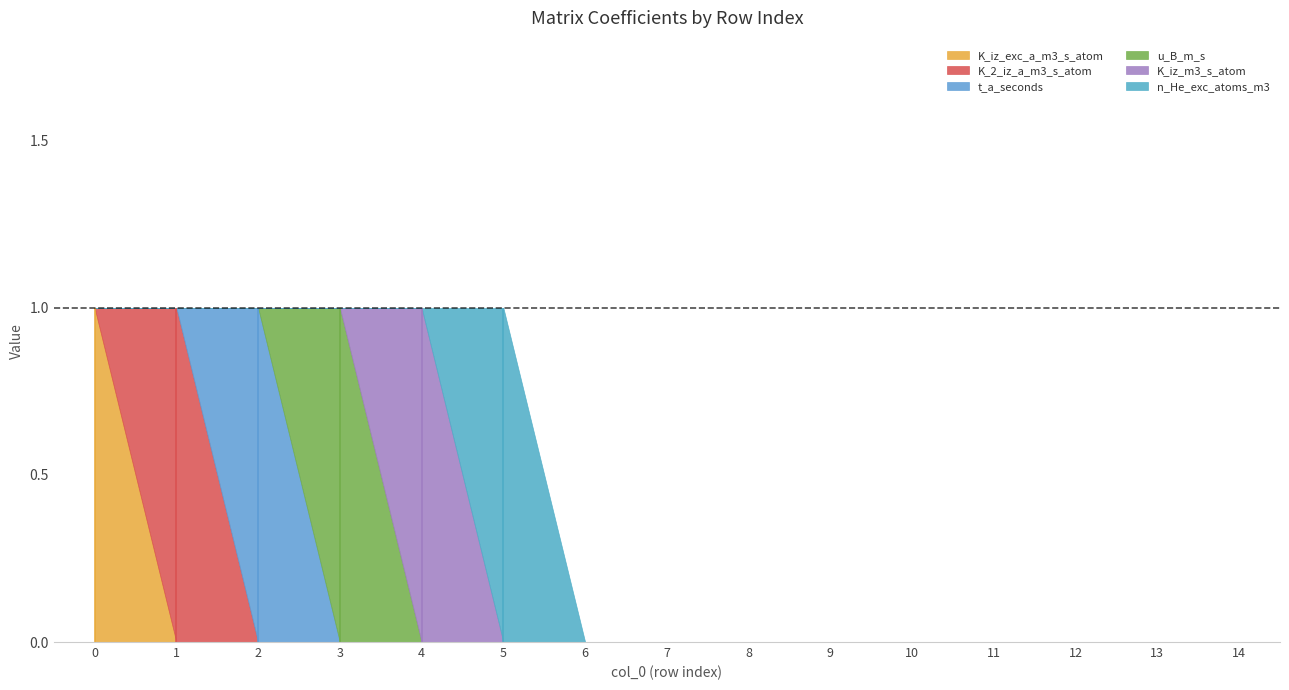

Which series ends up on top after the final intersection of K_iz_m3_s_atom and u_B_m_s?

K_iz_m3_s_atom